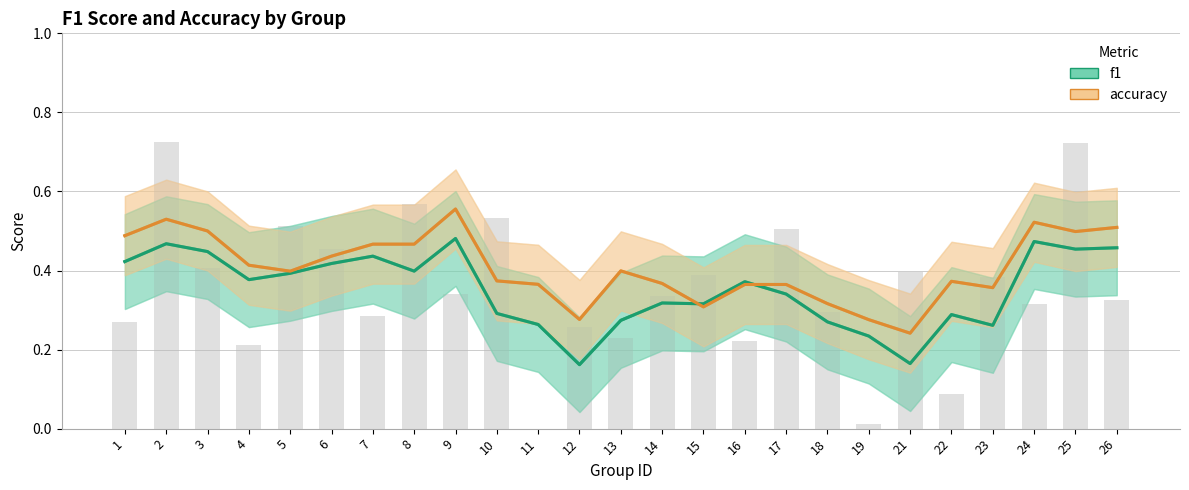

At how many categories does at least one series exceed 0?

25